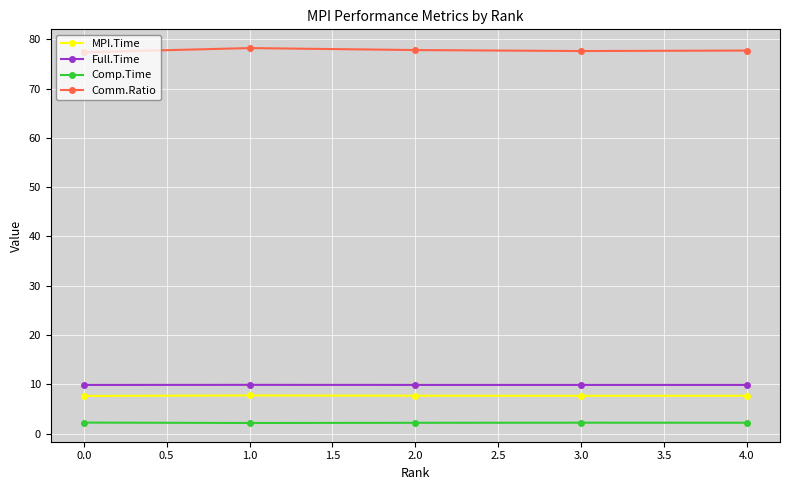

What is the sum of all Comp.Time values?

11.0